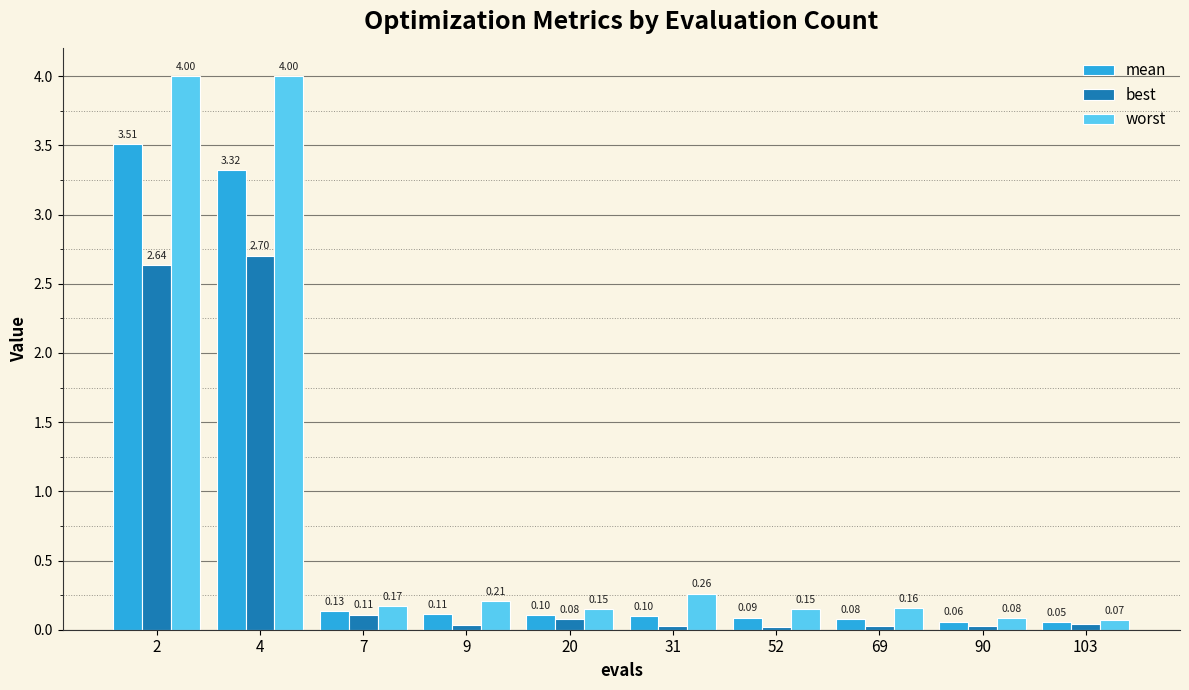

What is the highest value of the mean series?

3.5